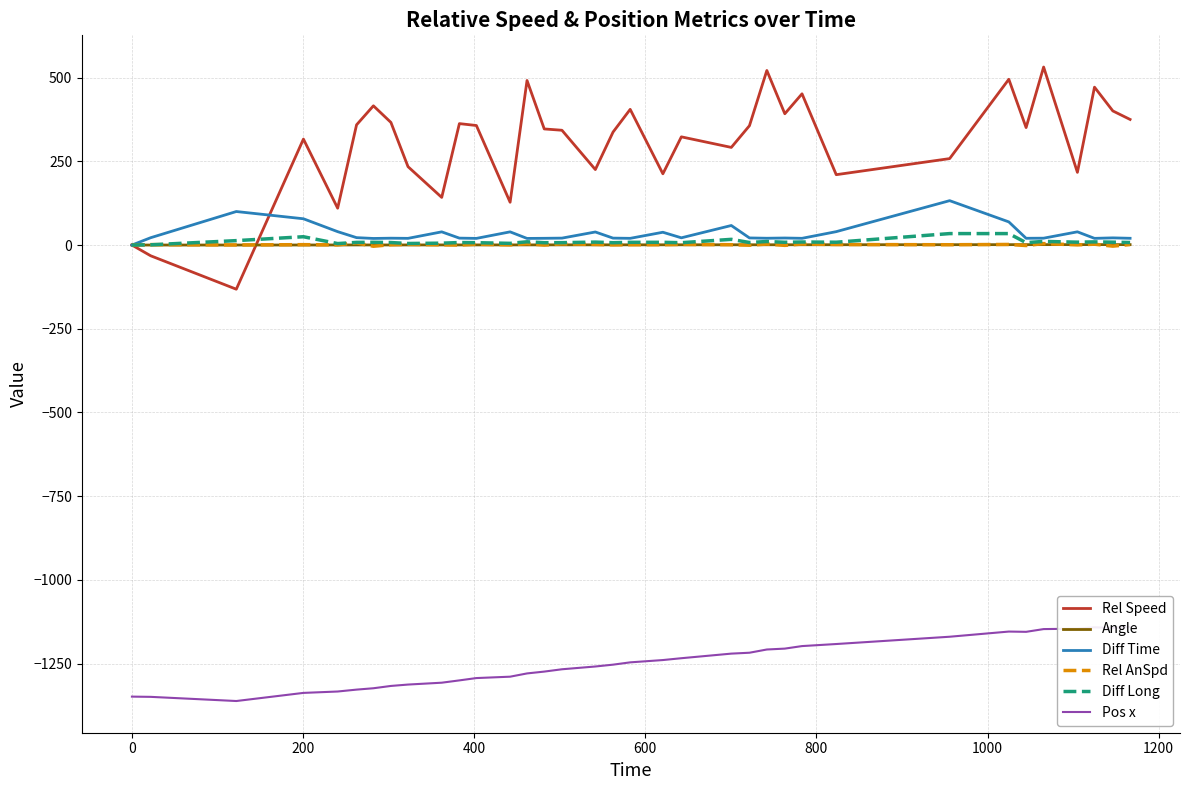

Does the chart display data point markers on the line(s)?

No